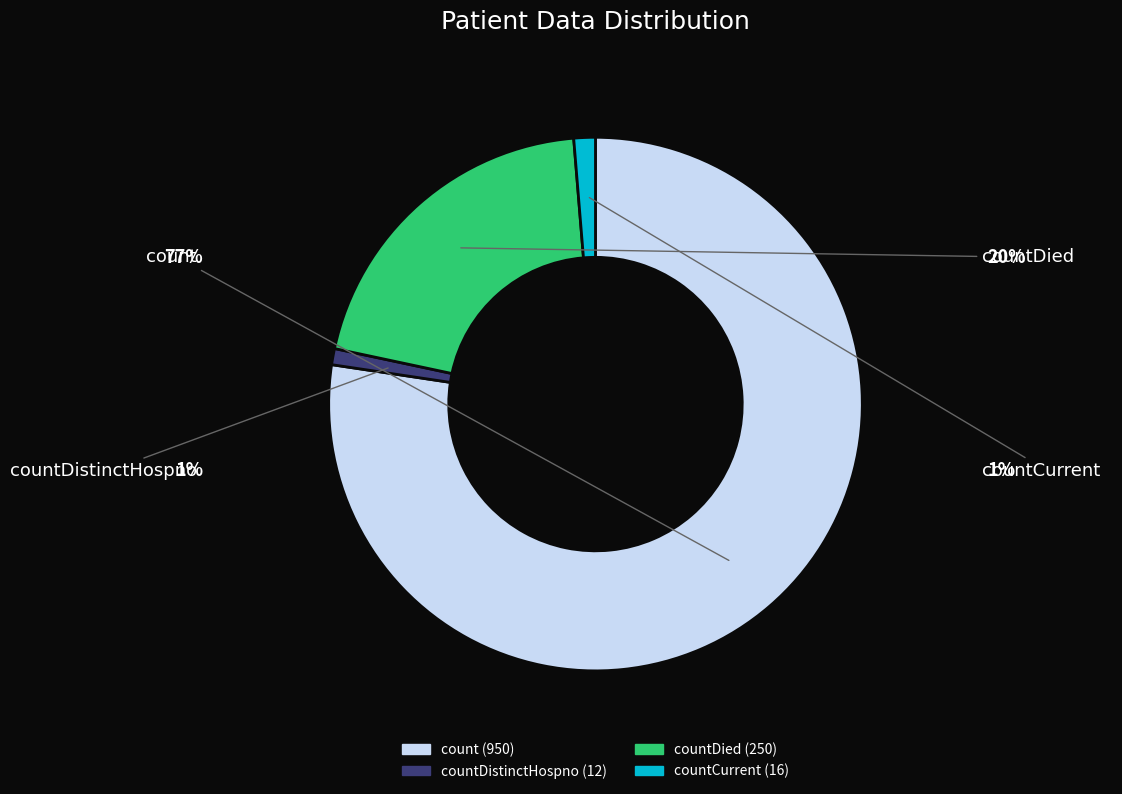

Is there any slice that represents more than half of the pie?

Yes